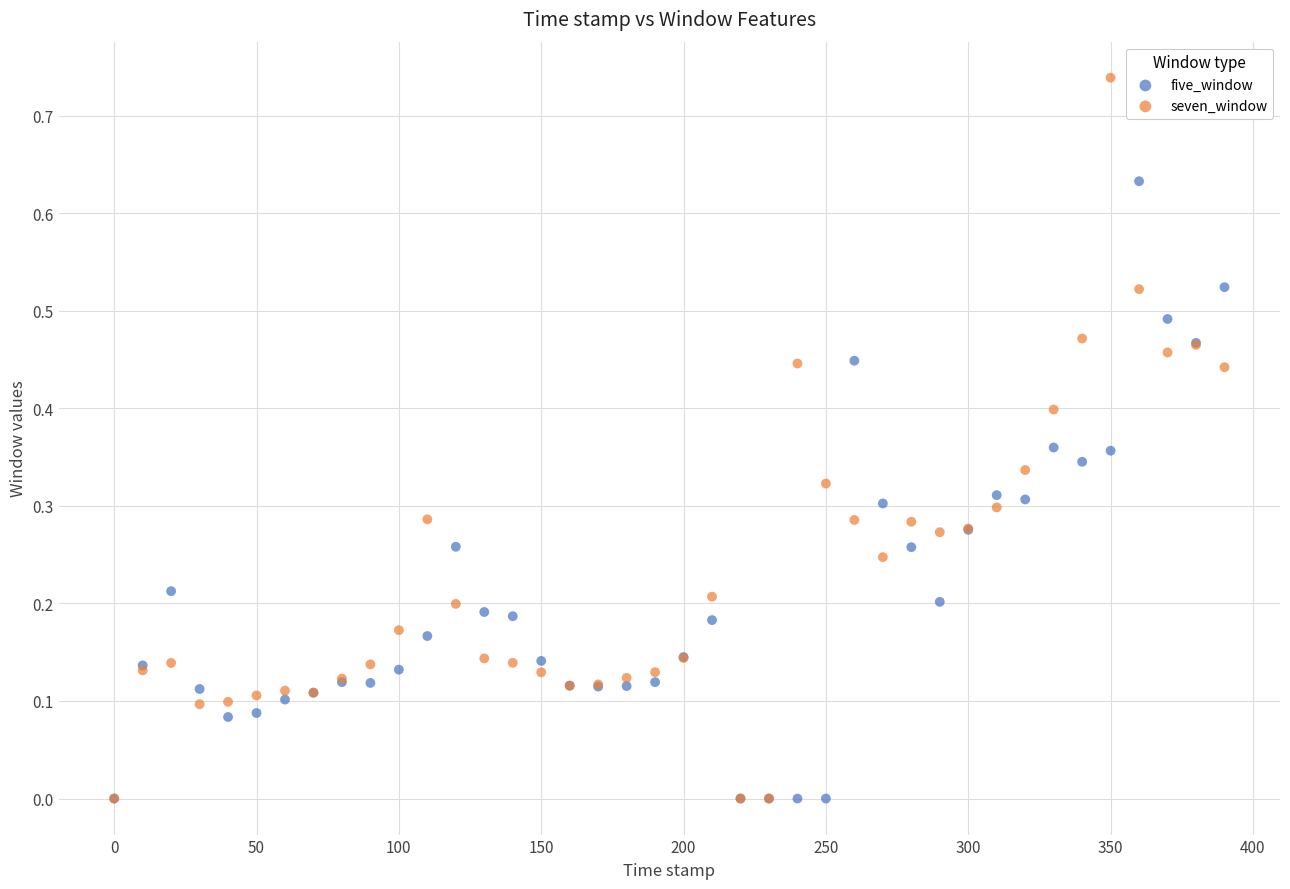

Which series has the widest spread of Y values?

seven_window